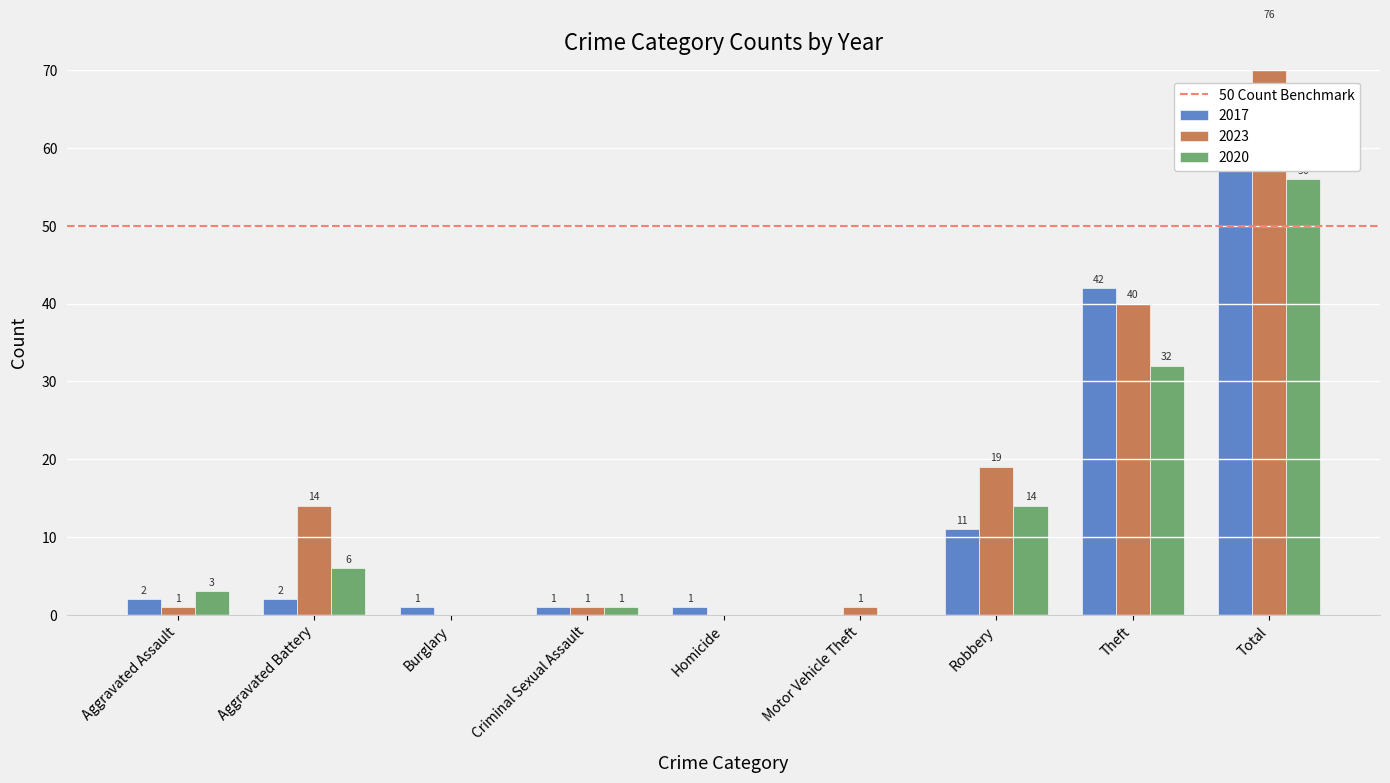

Reading left to right, what are all the values shown in this chart?

2017: 2	2	1	1	1	0	11	42	59
2023: 1	14	0	1	0	1	19	40	76
2020: 3	6	0	1	0	0	14	32	56